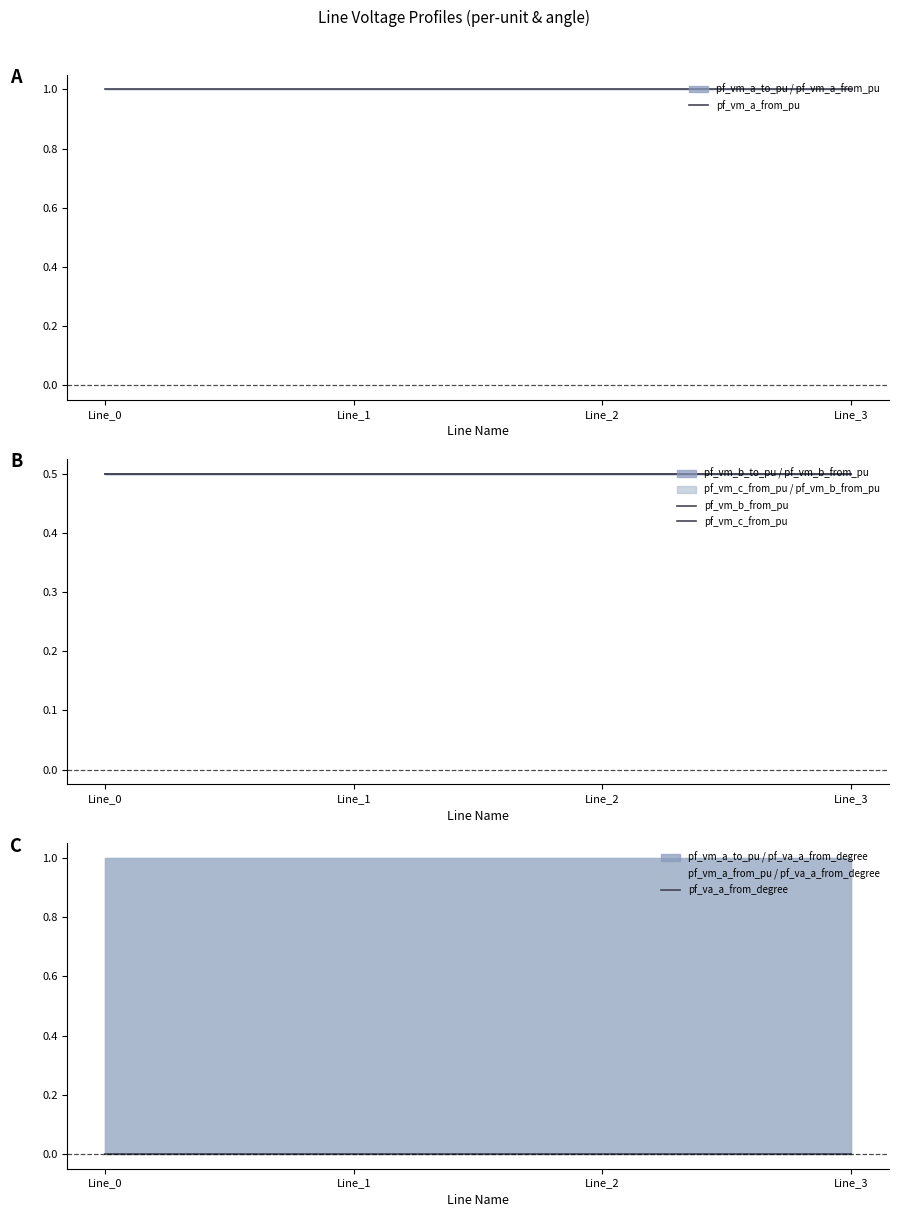

The value of pf_vm_c_from_pu at Line_0 is 0.5. True or false?

True